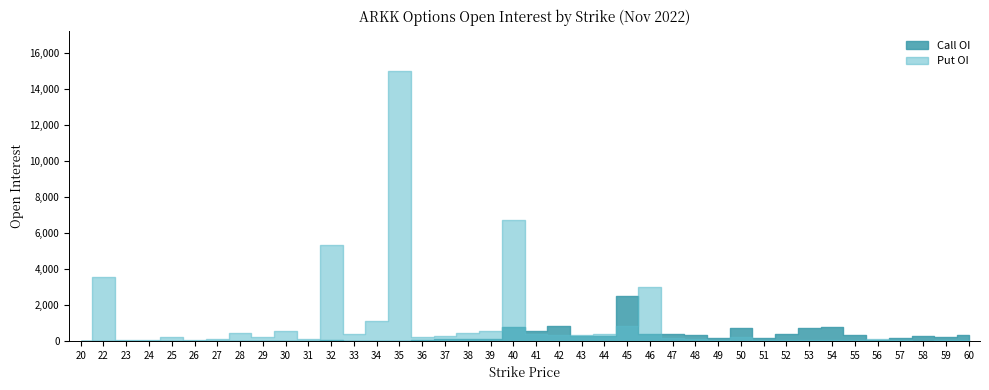

Where is the first local minimum for Put OI?

24